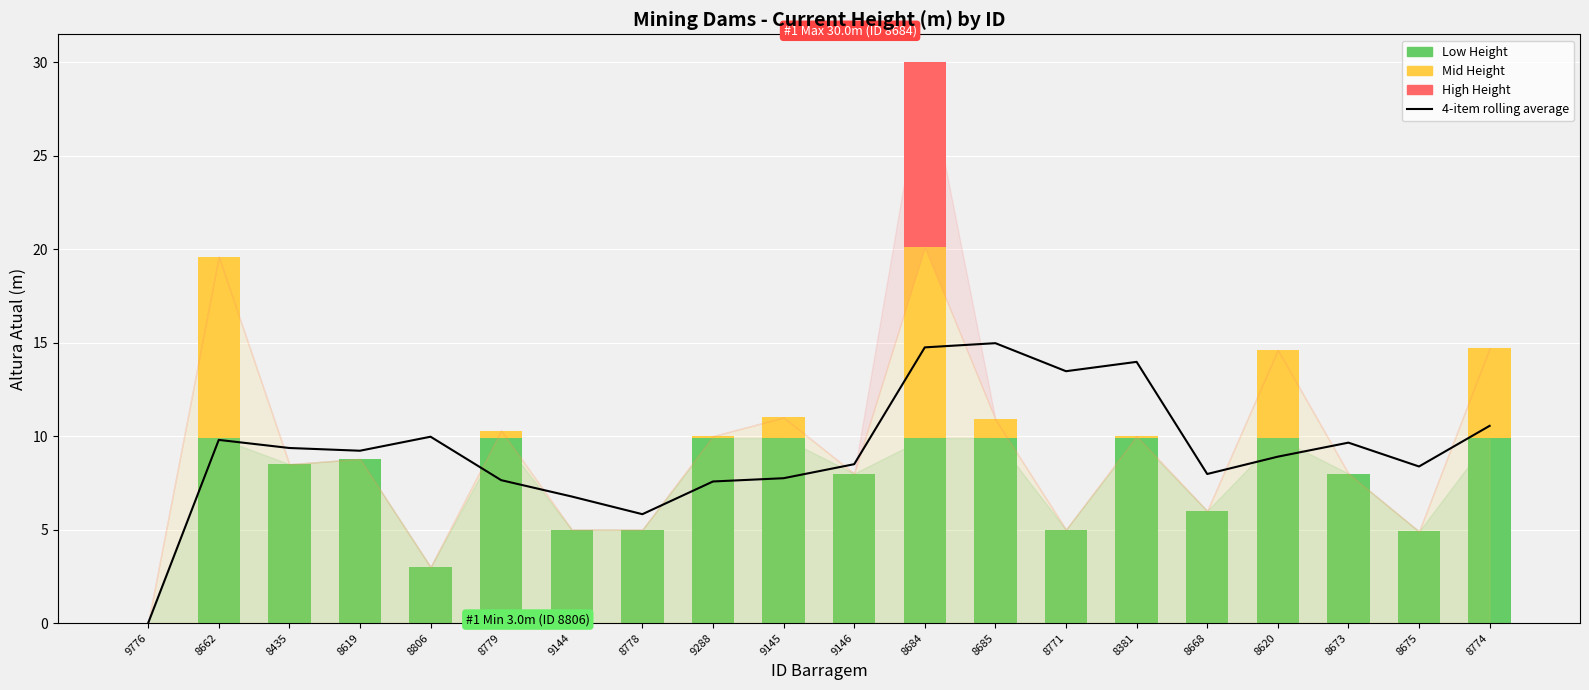

Rank the series at 9144 from highest to lowest value.

4-item rolling average, Low Height, Mid Height, High Height